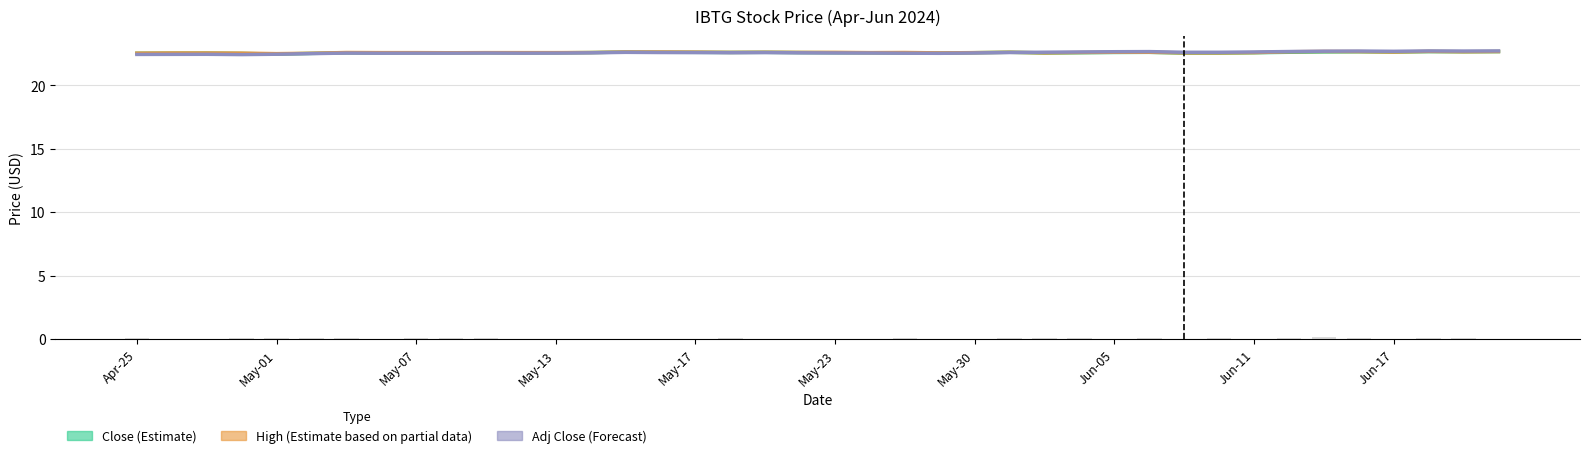

Reading left to right, transcribe all the data shown in this chart.

Close (Estimate): 22.5	22.5	22.5	22.5	22.5	22.5	22.6	22.5	22.5	22.5	22.6	22.5	22.6	22.6	22.6	22.6	22.6	22.6	22.6	22.6	22.6	22.6	22.5	22.5	22.6	22.6	22.5	22.6	22.6	22.6	22.5	22.5	22.6	22.6	22.6	22.6	22.6	22.6	22.6	22.6
High (Estimate based on partial data): 22.5	22.5	22.5	22.5	22.5	22.5	22.6	22.6	22.6	22.6	22.6	22.6	22.6	22.6	22.6	22.6	22.6	22.6	22.6	22.6	22.6	22.6	22.6	22.5	22.6	22.6	22.5	22.6	22.6	22.6	22.5	22.5	22.6	22.6	22.7	22.6	22.6	22.7	22.6	22.7
Adj Close (Forecast): 22.4	22.4	22.4	22.4	22.4	22.5	22.5	22.5	22.5	22.5	22.5	22.5	22.5	22.6	22.6	22.6	22.6	22.6	22.6	22.6	22.5	22.5	22.5	22.5	22.5	22.6	22.6	22.6	22.6	22.7	22.6	22.6	22.6	22.7	22.7	22.7	22.7	22.7	22.7	22.7